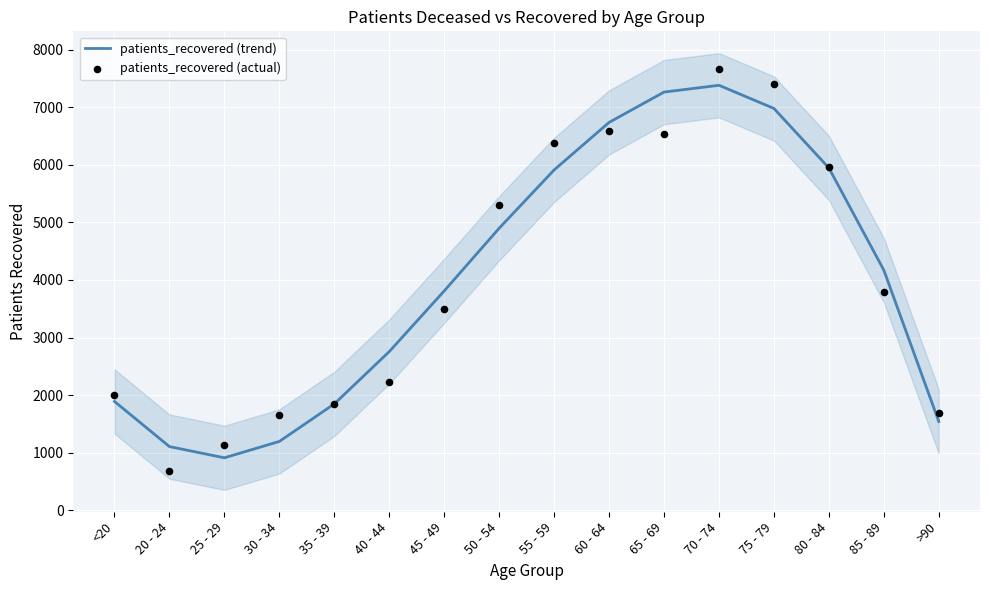

Which series reaches the minimum Y coordinate?

patients_recovered (actual)